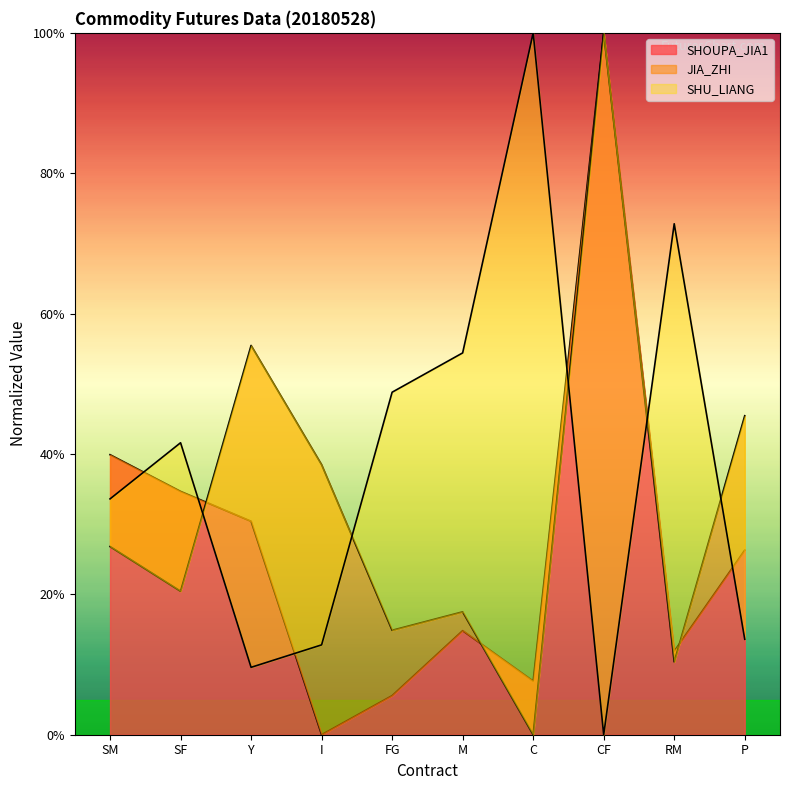

Reading right to left, extract all data points from this chart.

SHOUPA_JIA1: P=26.3	RM=11.9	CF=100.0	C=7.6	M=14.8	FG=5.6	I=0.0	Y=30.4	SF=34.7	SM=39.9
JIA_ZHI: P=45.4	RM=10.4	CF=100.0	C=0.0	M=17.5	FG=14.9	I=38.5	Y=55.5	SF=20.4	SM=26.8
SHU_LIANG: P=13.6	RM=72.8	CF=0.0	C=100.0	M=54.4	FG=48.8	I=12.8	Y=9.6	SF=41.6	SM=33.6